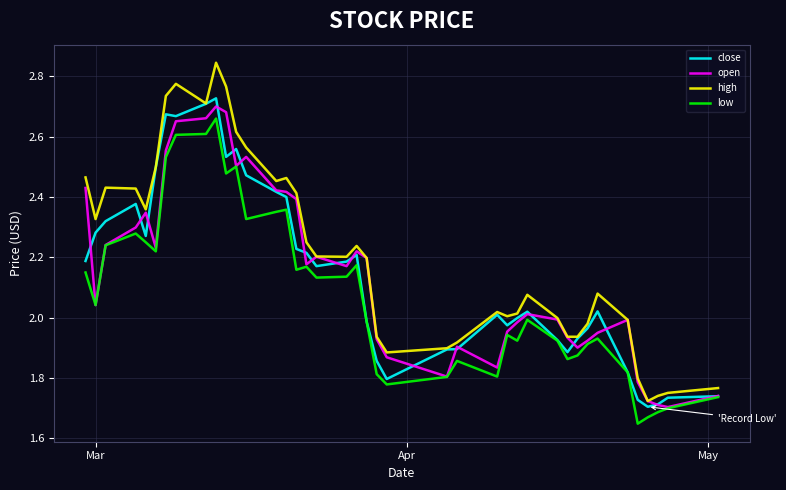

In open, how many points are lower than both neighbors (excluding endpoints)?

9